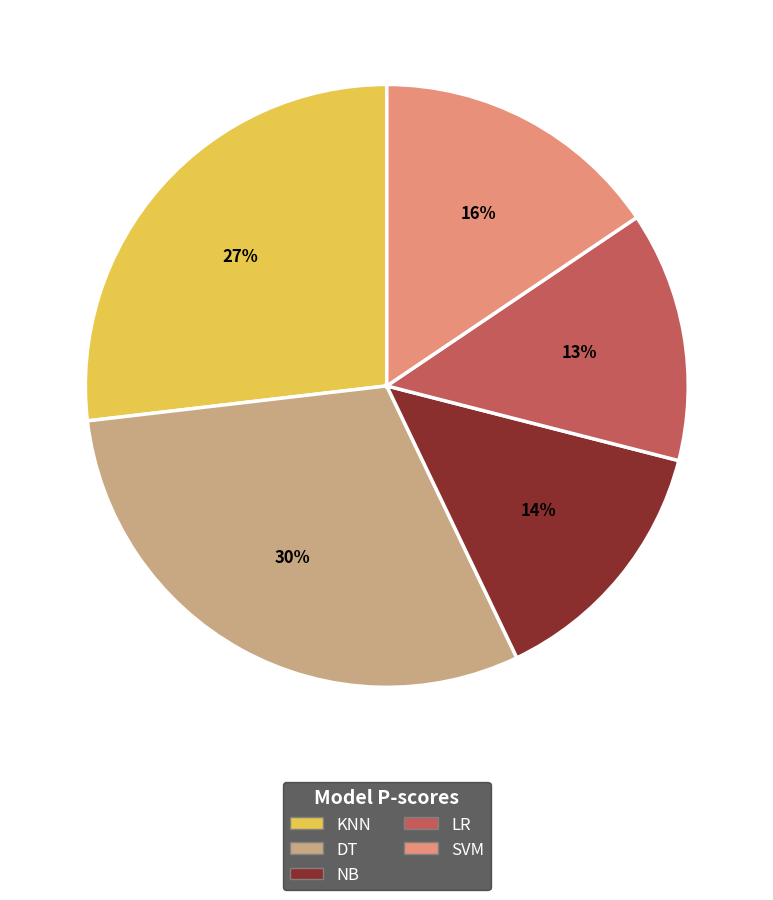

What percentage is the SVM slice, to the nearest percent?

16%